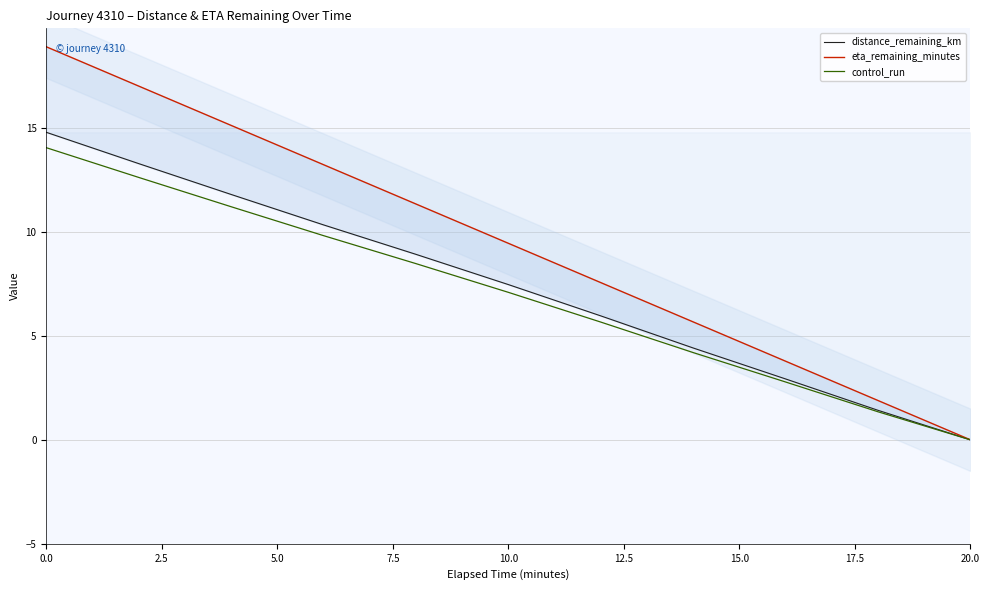

The control_run series shows -6.6 at 20.0. True or false?

False